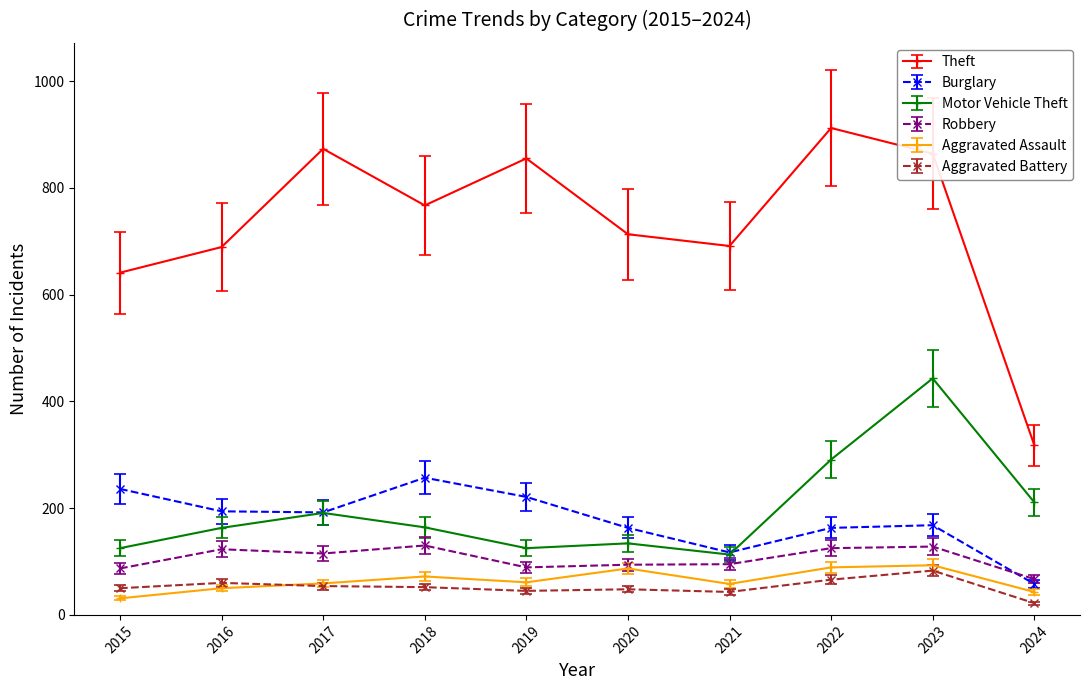

What is the total value across all series at 2018?

1442